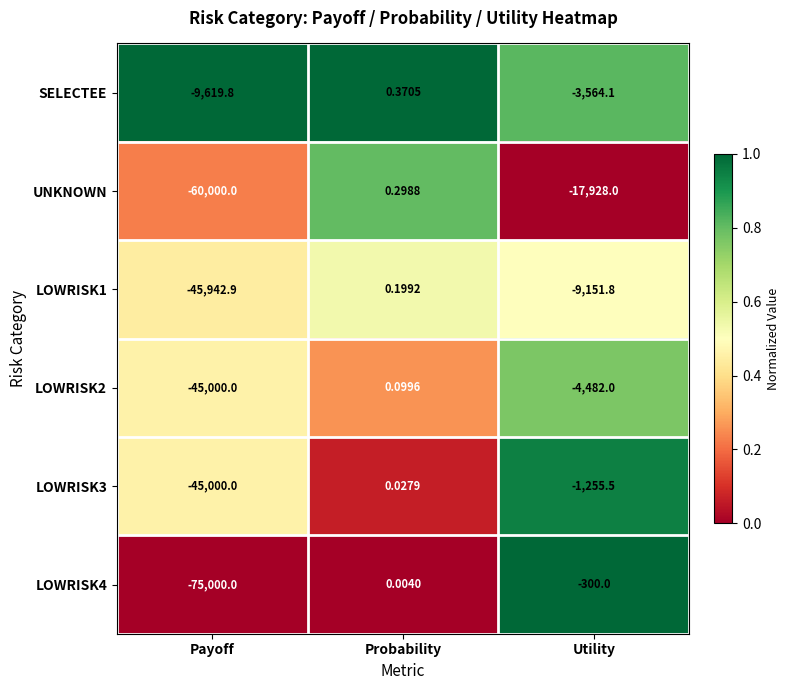

Which series has the widest spread of values?

LOWRISK4